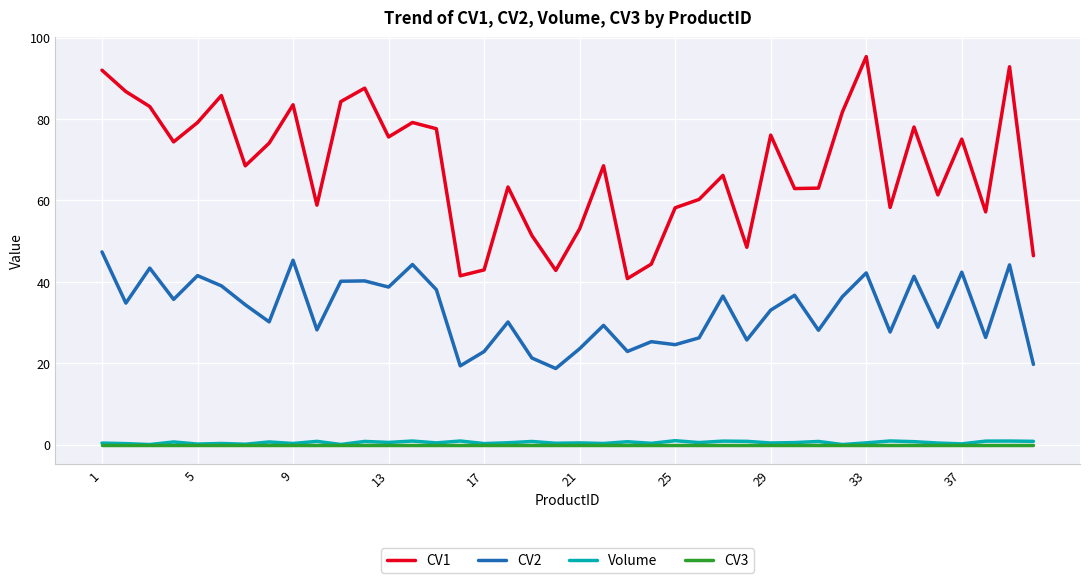

True or false: CV1 and CV2 cross at least once.

False